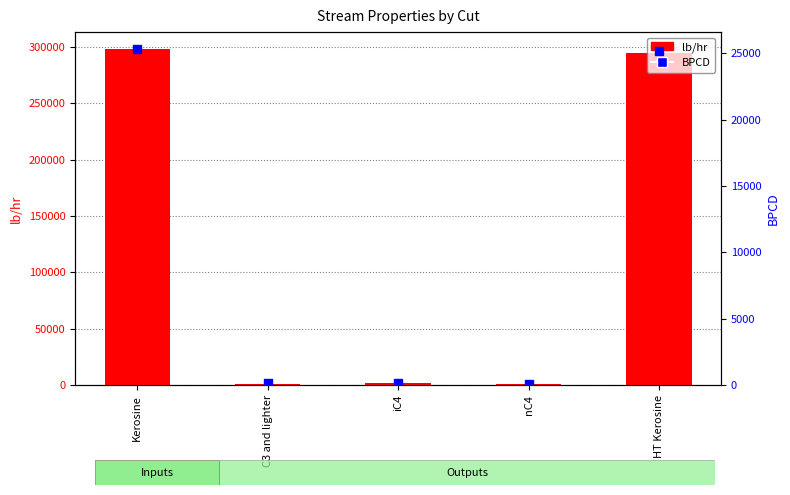

Which series has the largest Y range (max minus min)?

lb/hr